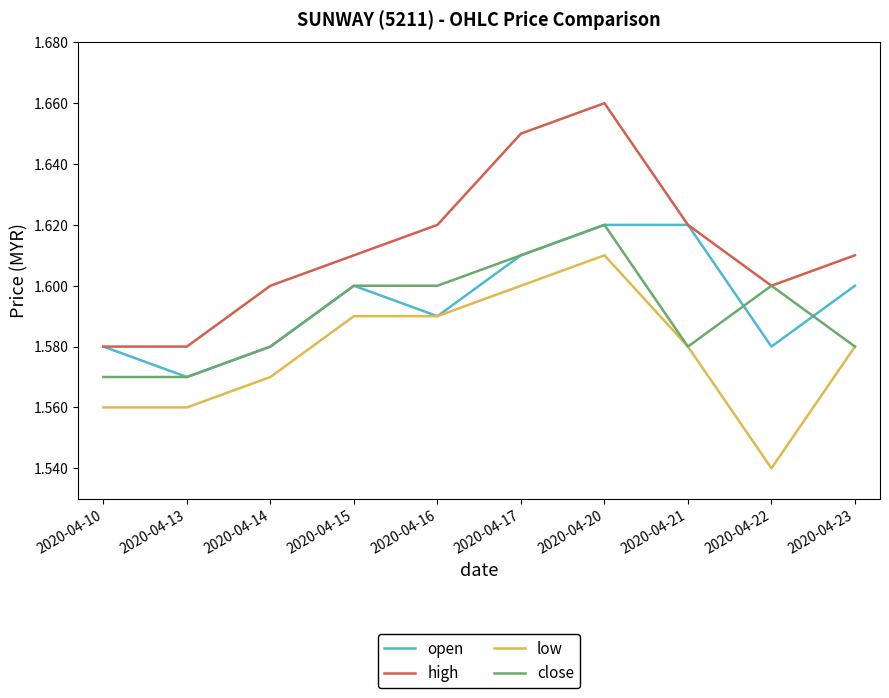

True or false: close and open cross at least once.

True